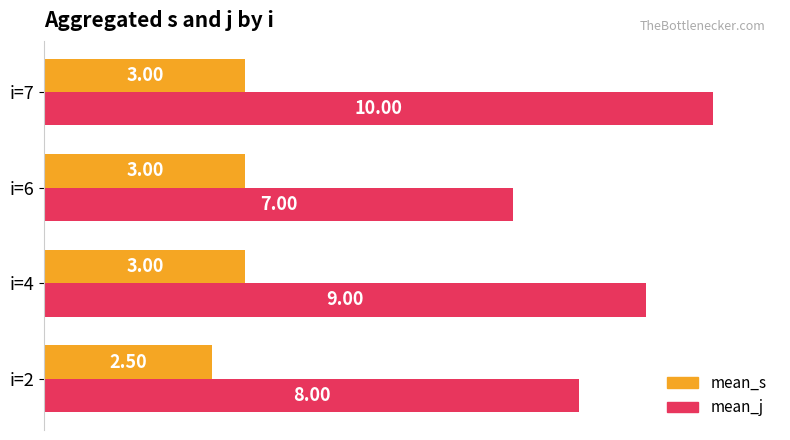

At how many categories does at least one series exceed 5?

4